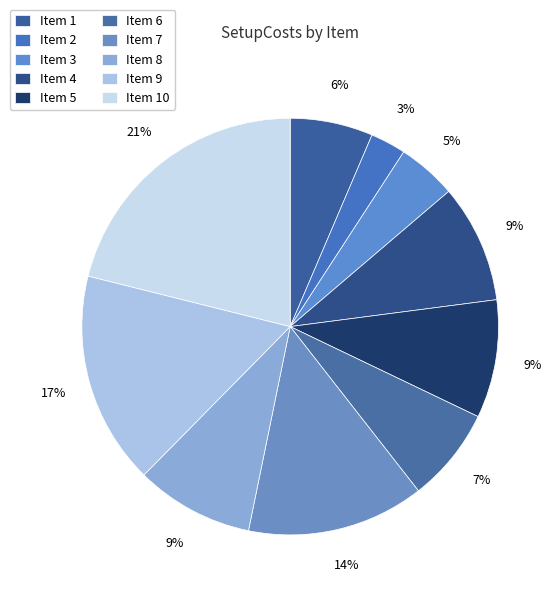

Is there any slice that represents more than half of the pie?

No